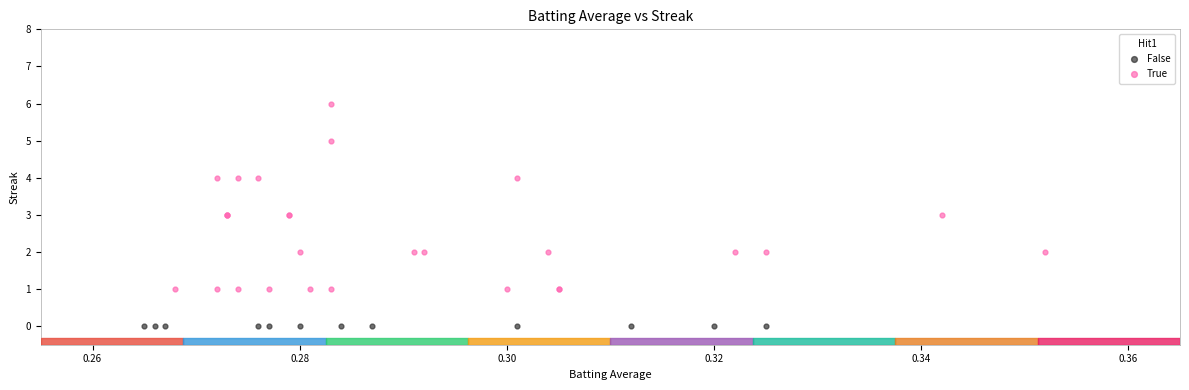

Which series contains the lowest Y value?

False